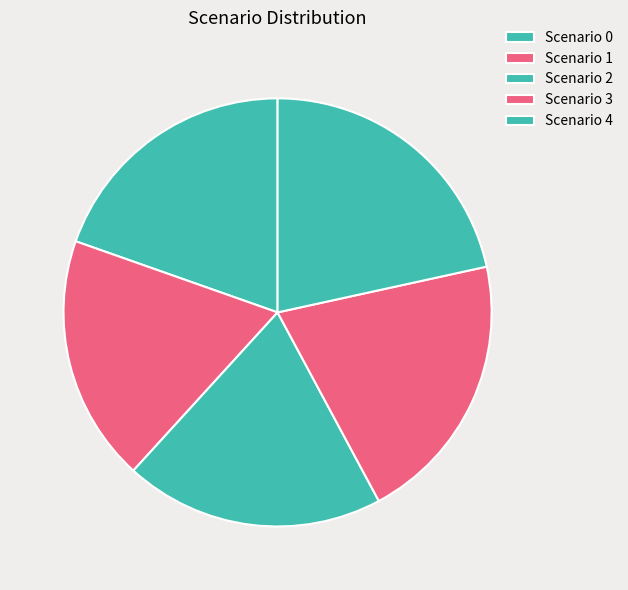

What is the change in value from Scenario 0 to Scenario 4?

+2.0